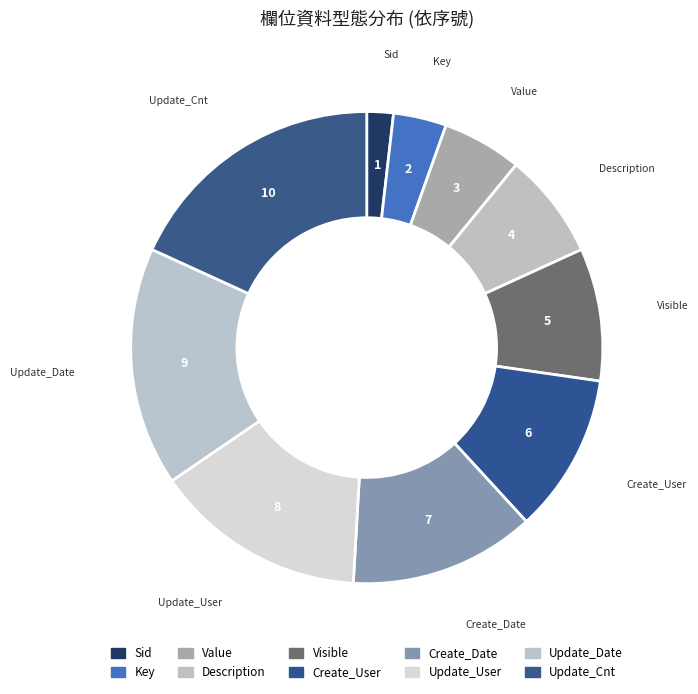

Which category has the smallest portion of the pie?

Sid